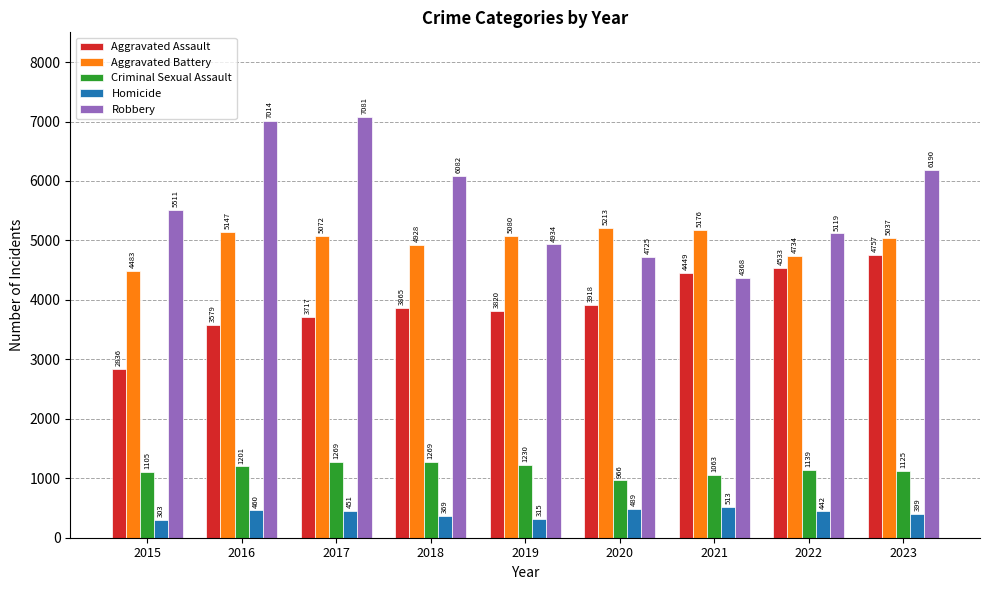

Reading left to right, transcribe all the data shown in this chart.

Aggravated Assault: 2015=2836	2016=3579	2017=3717	2018=3865	2019=3820	2020=3918	2021=4449	2022=4533	2023=4757
Aggravated Battery: 2015=4483	2016=5147	2017=5072	2018=4928	2019=5080	2020=5213	2021=5176	2022=4734	2023=5037
Criminal Sexual Assault: 2015=1105	2016=1201	2017=1269	2018=1269	2019=1230	2020=966	2021=1063	2022=1139	2023=1125
Homicide: 2015=303	2016=460	2017=451	2018=369	2019=315	2020=489	2021=513	2022=442	2023=399
Robbery: 2015=5511	2016=7014	2017=7081	2018=6082	2019=4934	2020=4725	2021=4368	2022=5119	2023=6190